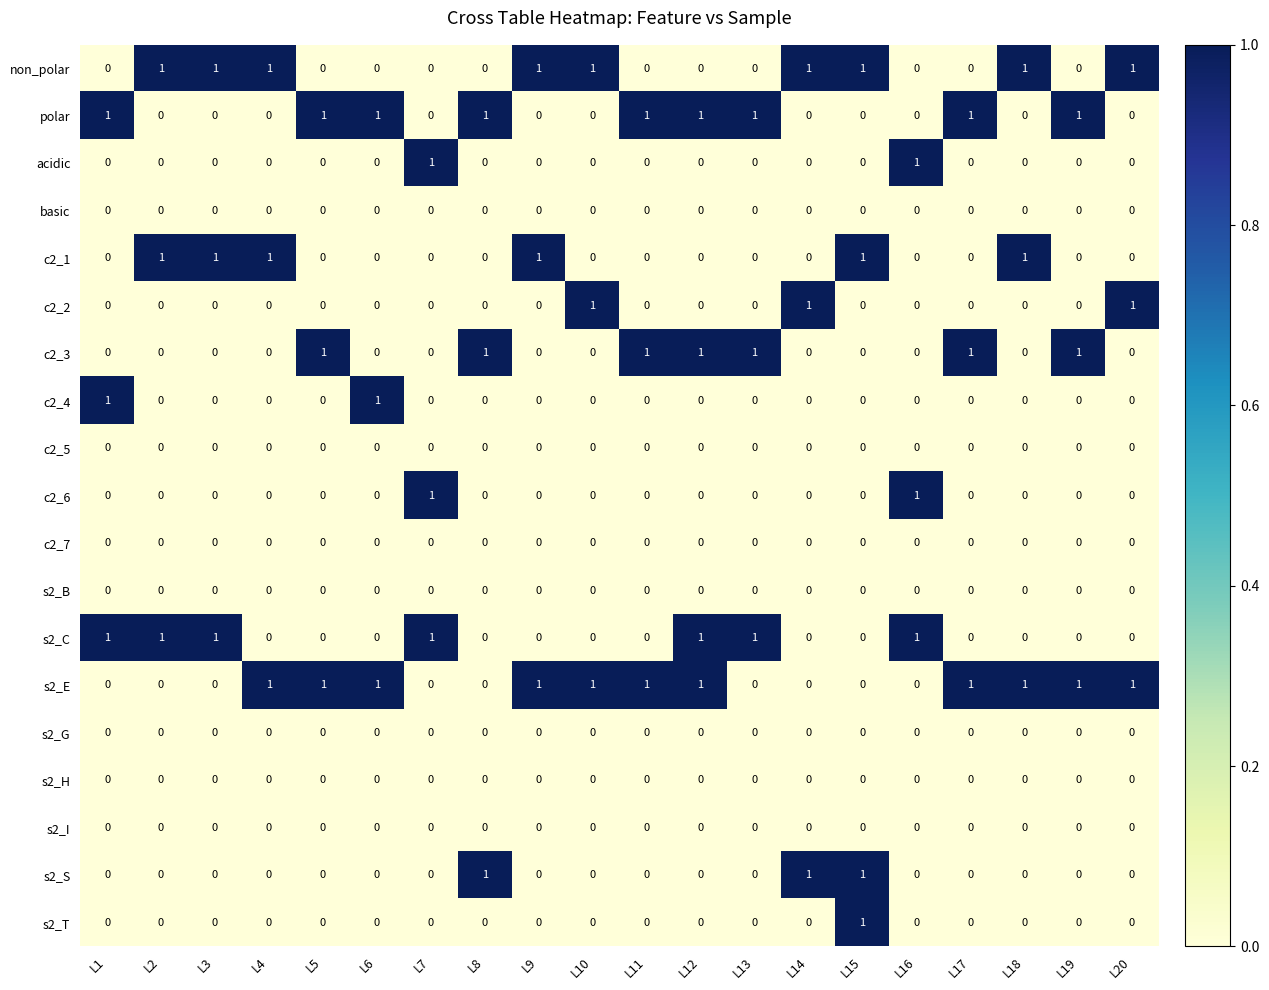

True or false: non_polar has a value of 2 at L3.

False